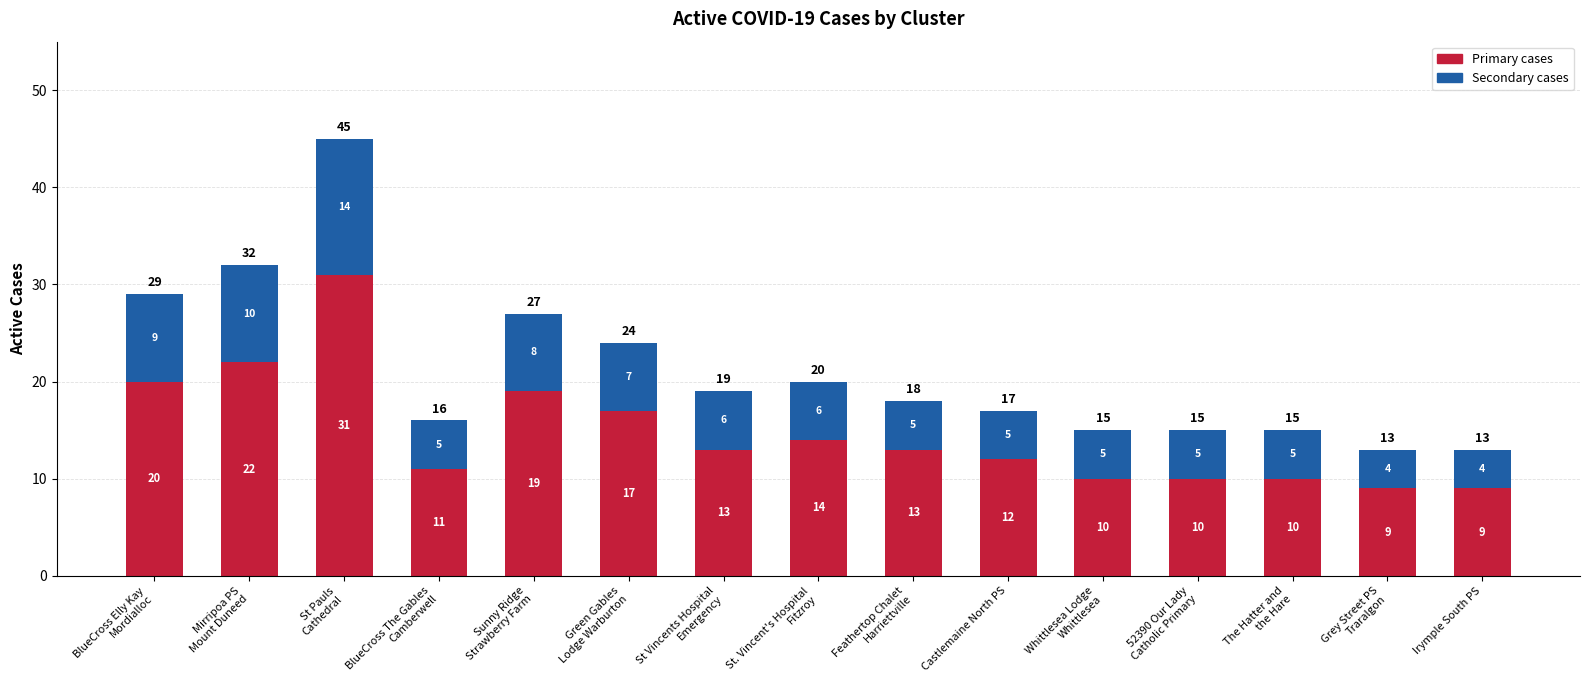

What is the lowest value of the Primary cases series?

9